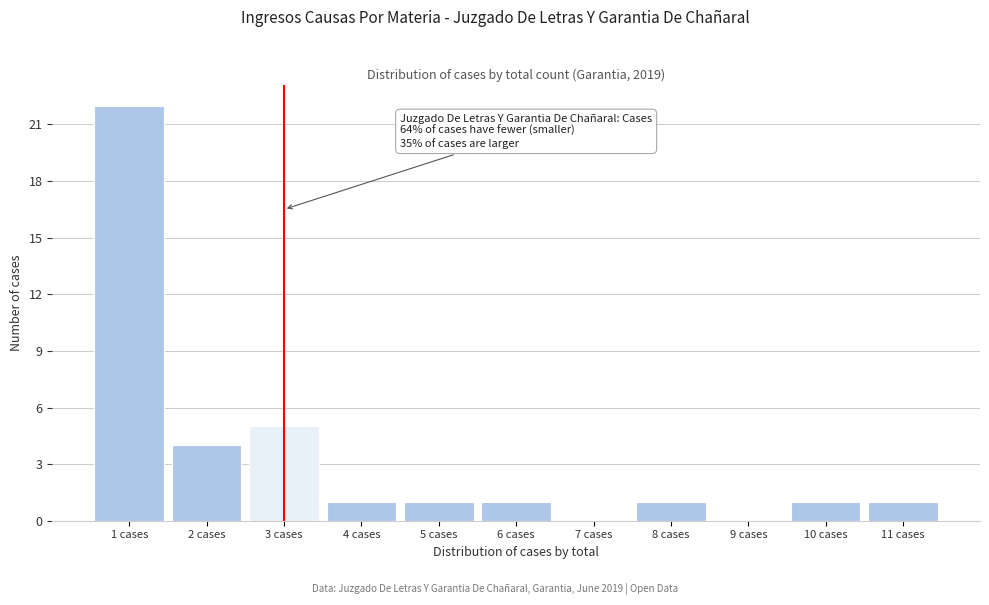

Over which range of the x-axis is the bar tallest?

0.5 to 1.5